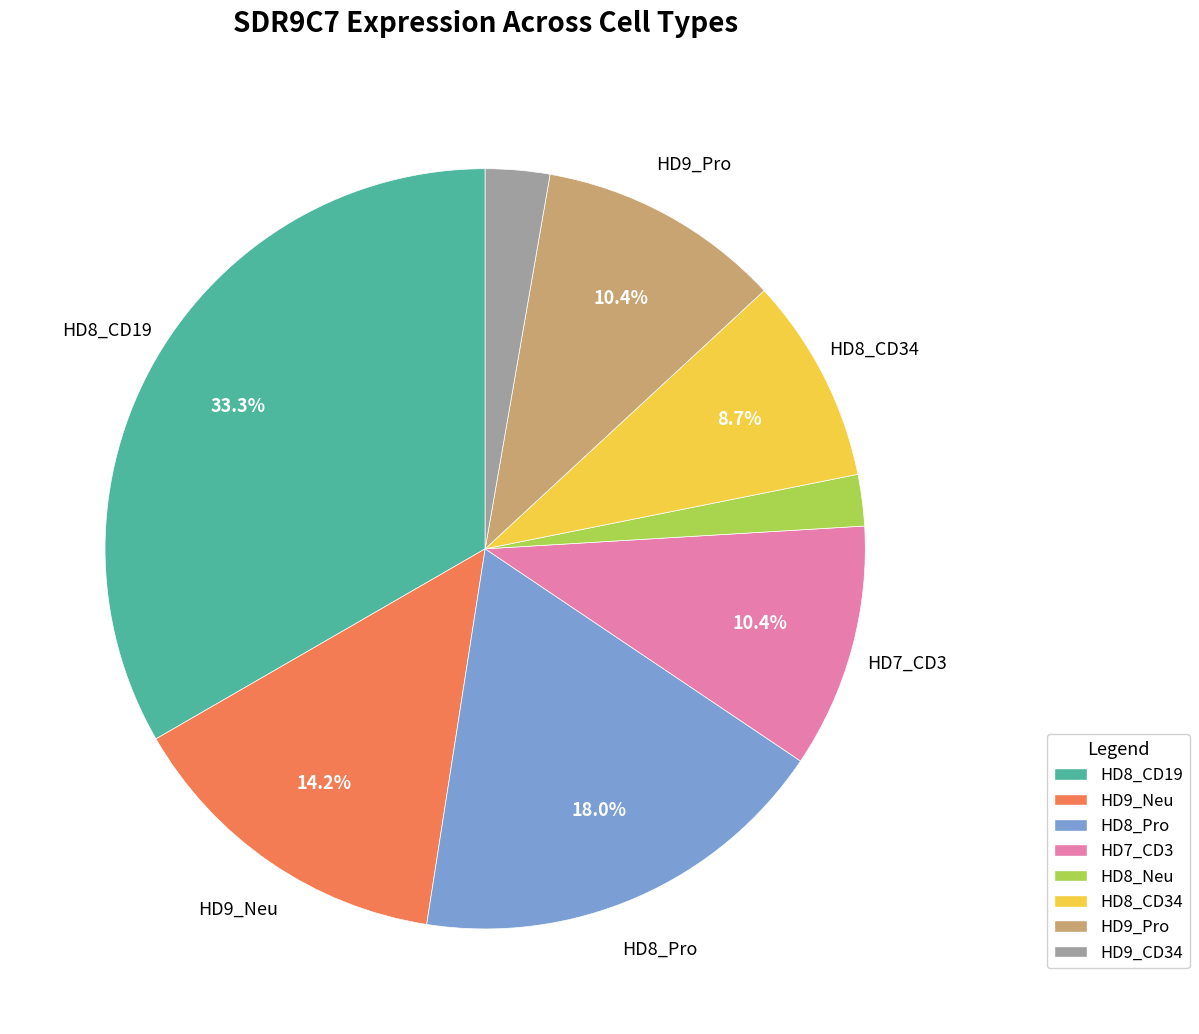

Is there any slice that represents more than half of the pie?

No